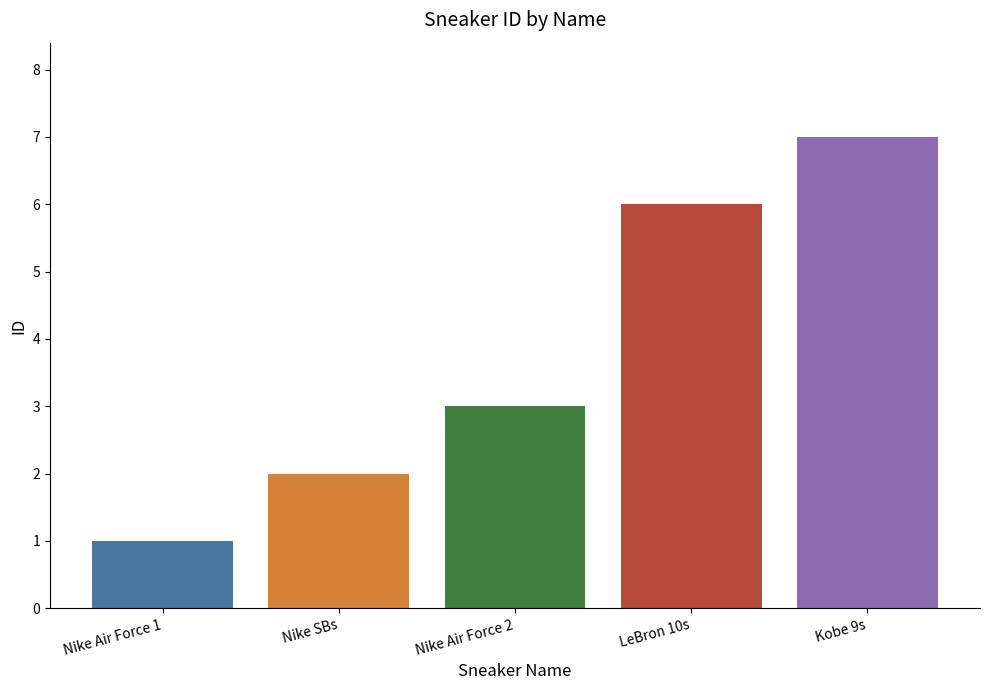

True or false: the data shows 6 at LeBron 10s.

True